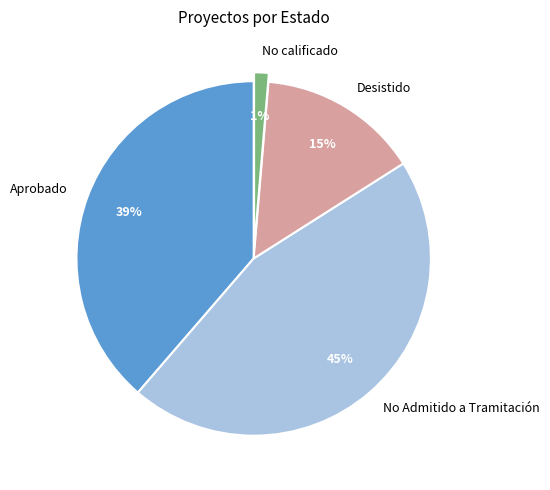

Is the sum of No calificado and Desistido greater than half?

No